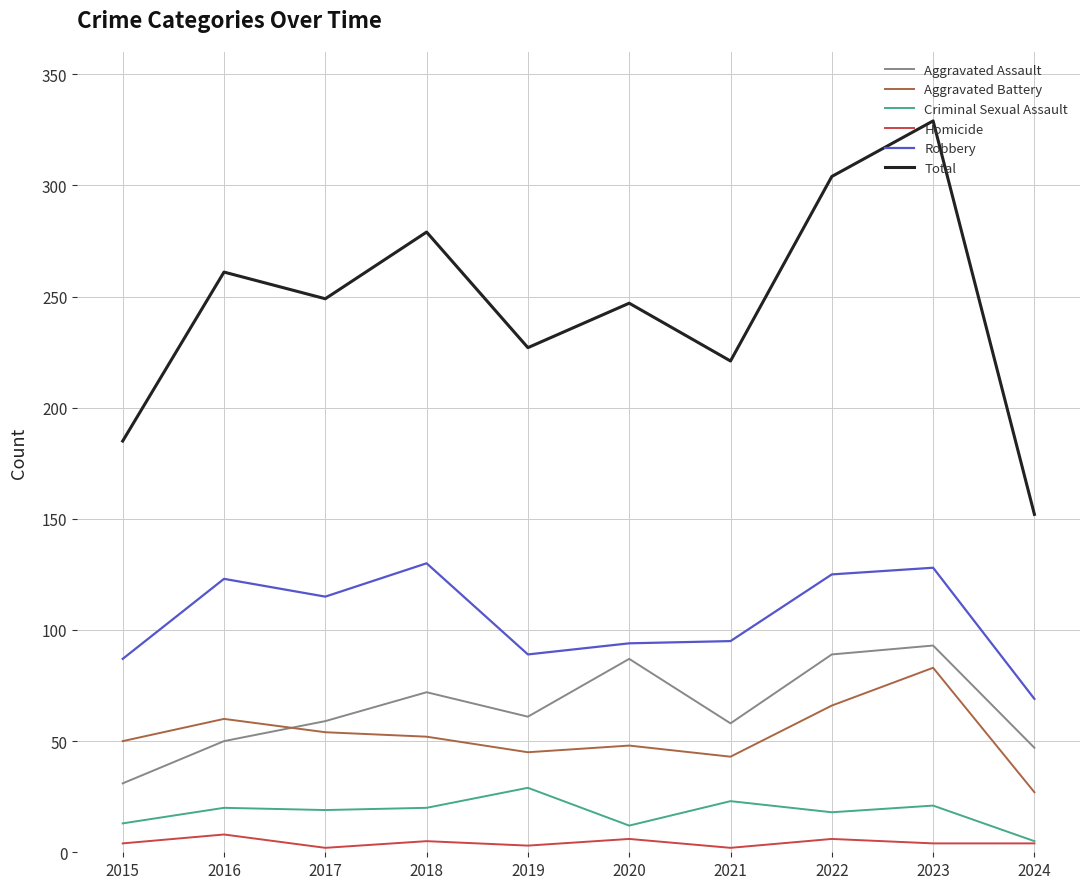

What is the maximum value for Total?

329